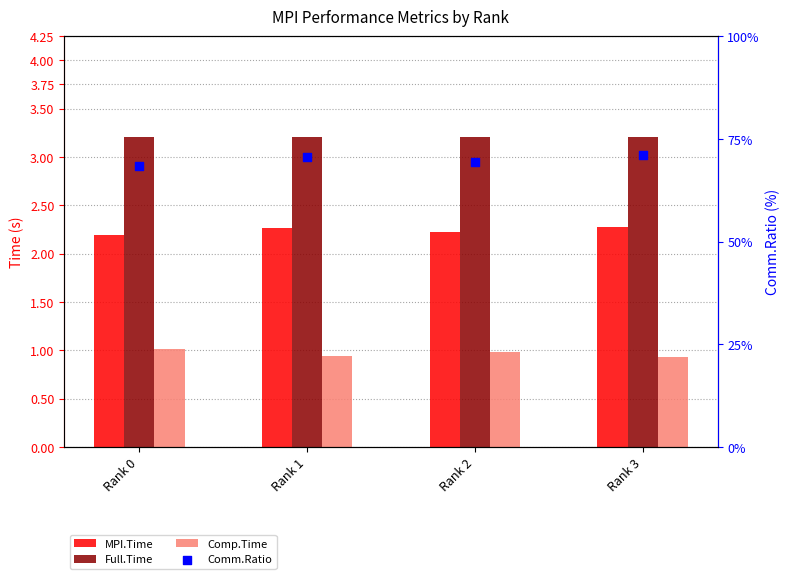

Which series has the largest total across all categories?

Comm.Ratio